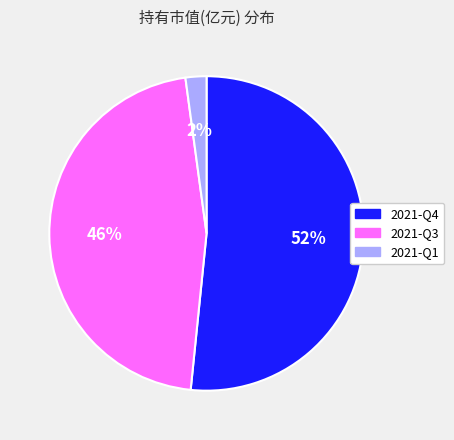

Which has a higher value, 2021-Q3 or 2021-Q4?

2021-Q4